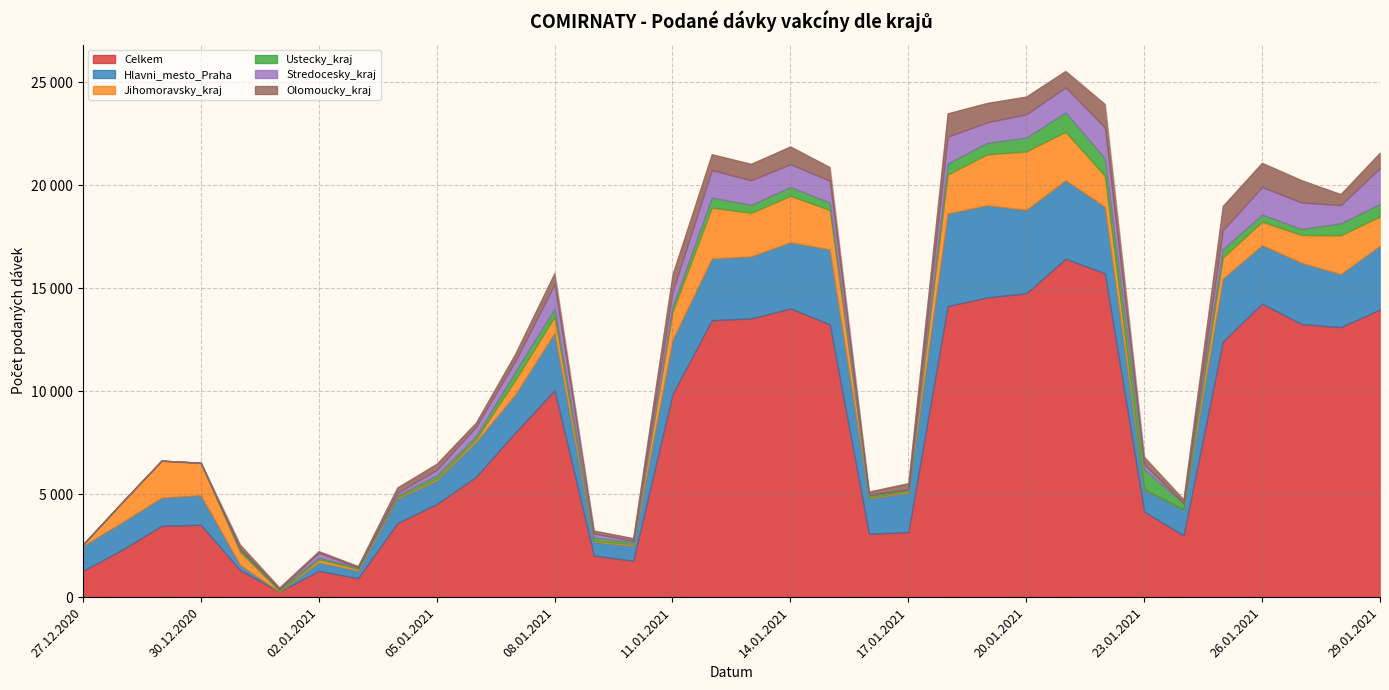

Which category has the highest value in the Hlavni_mesto_Praha series?

18.01.2021